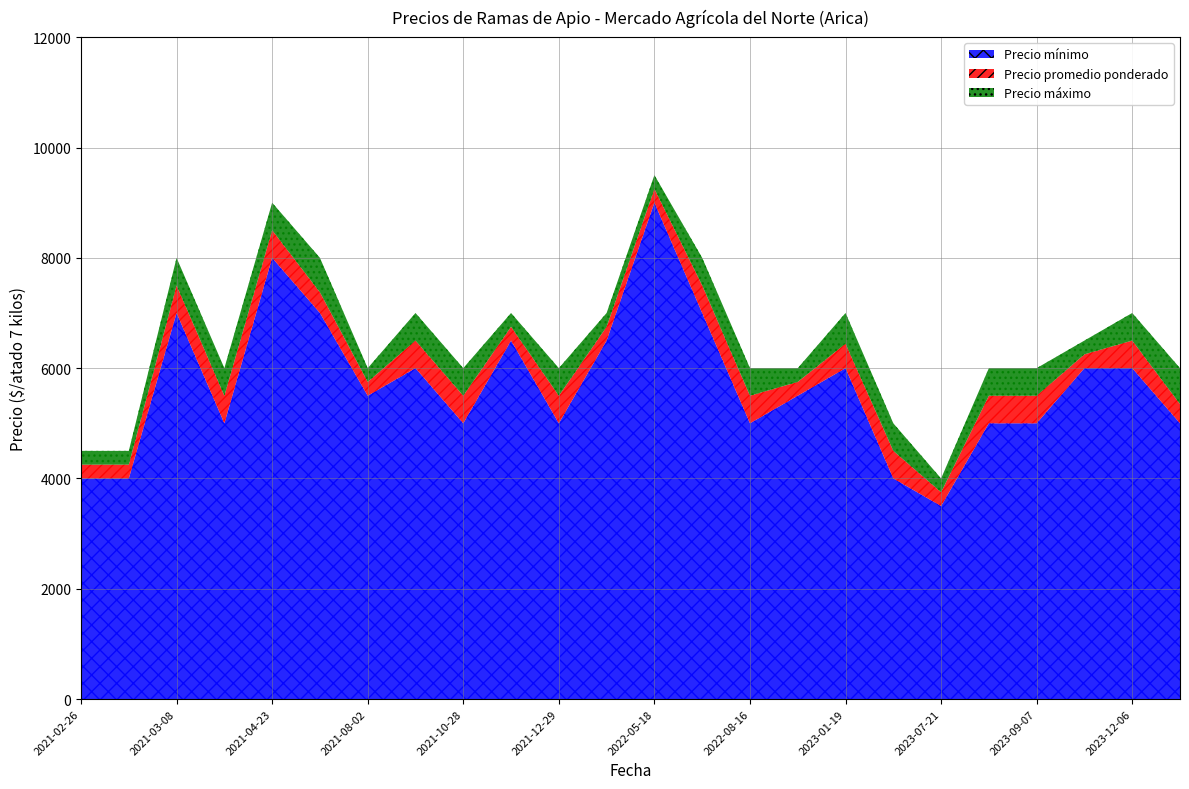

True or false: Precio mínimo and Precio promedio ponderado intersect in this chart.

False